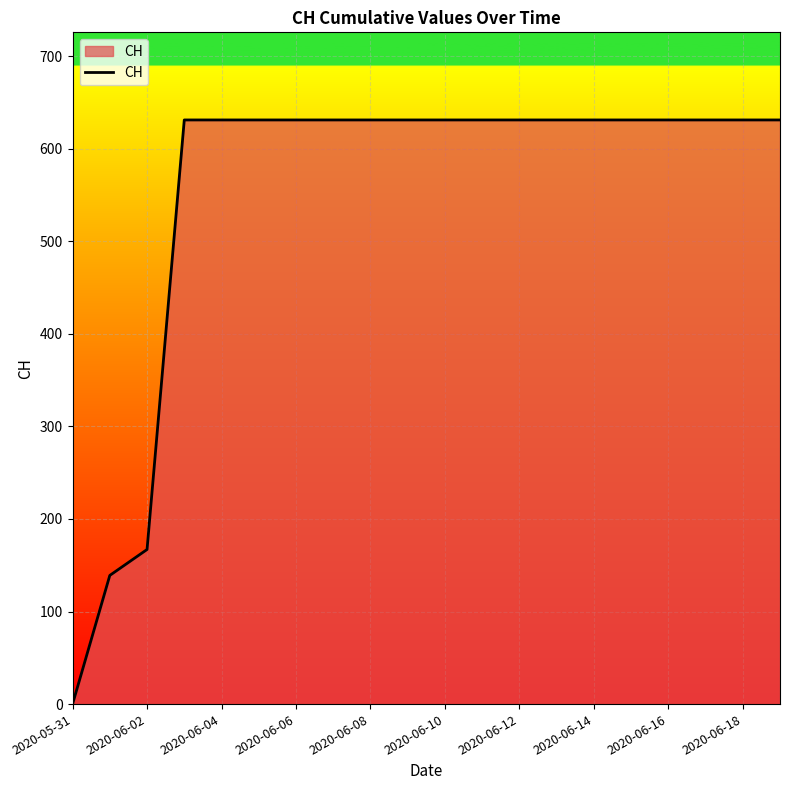

How many lines are shown in the chart?

1